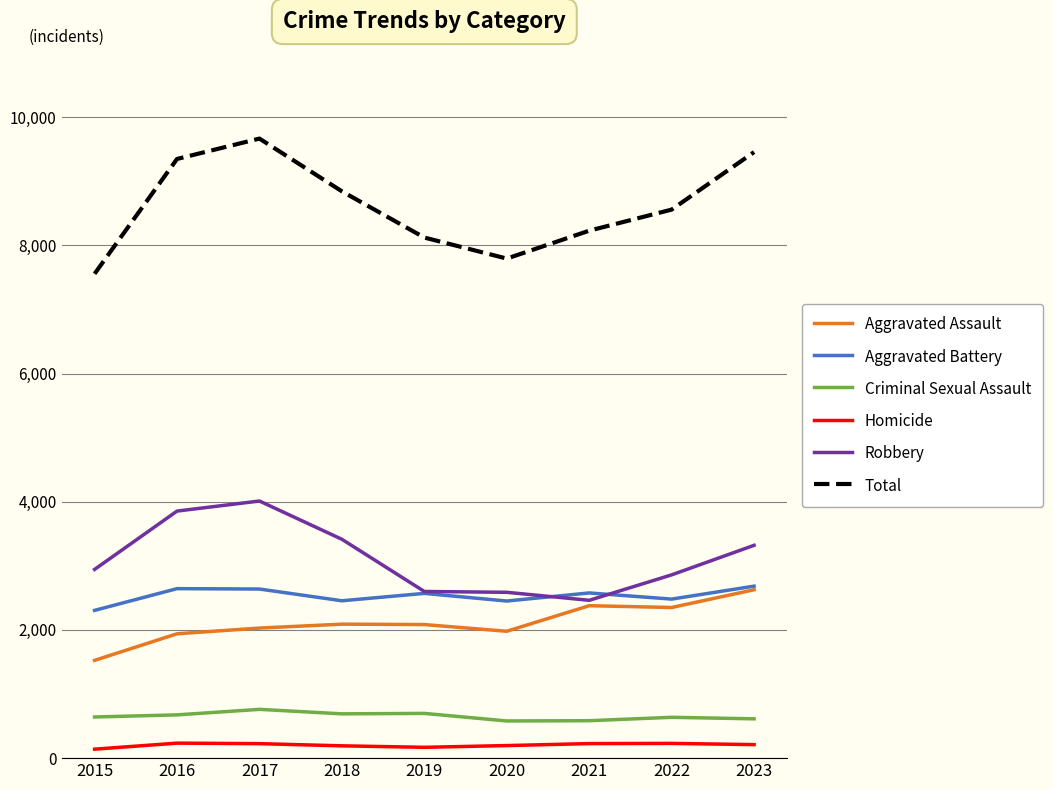

How many values in the Total series are below 8557?

4